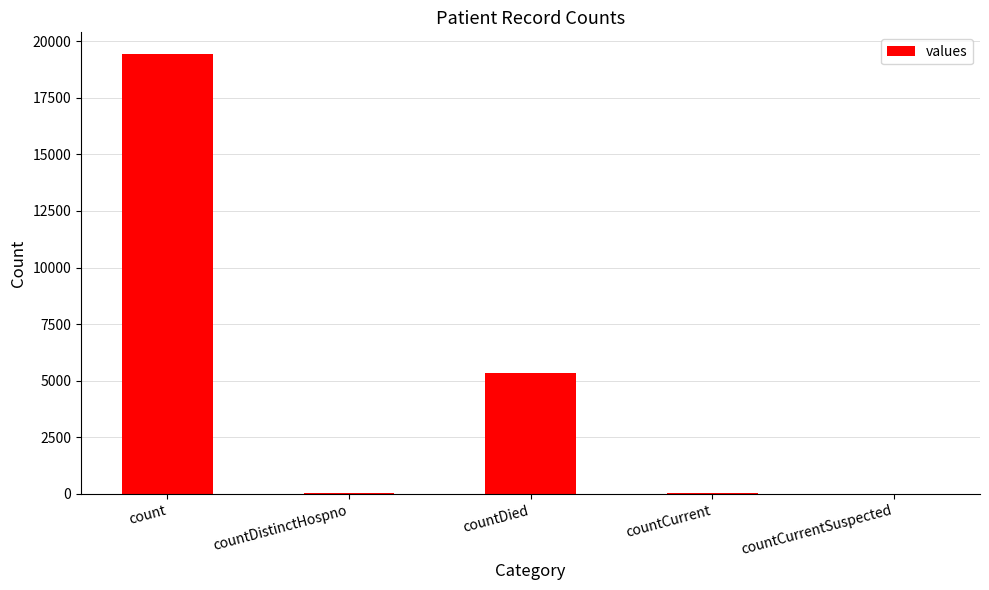

Between countDistinctHospno and count, which is larger?

count